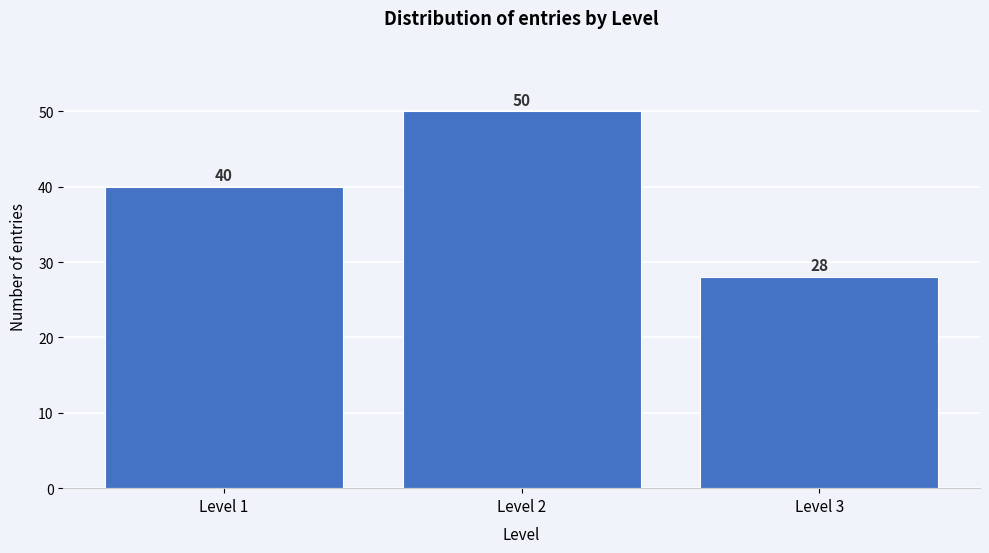

Reading right to left, extract all data points from this chart.

Level 3=28	Level 2=50	Level 1=40